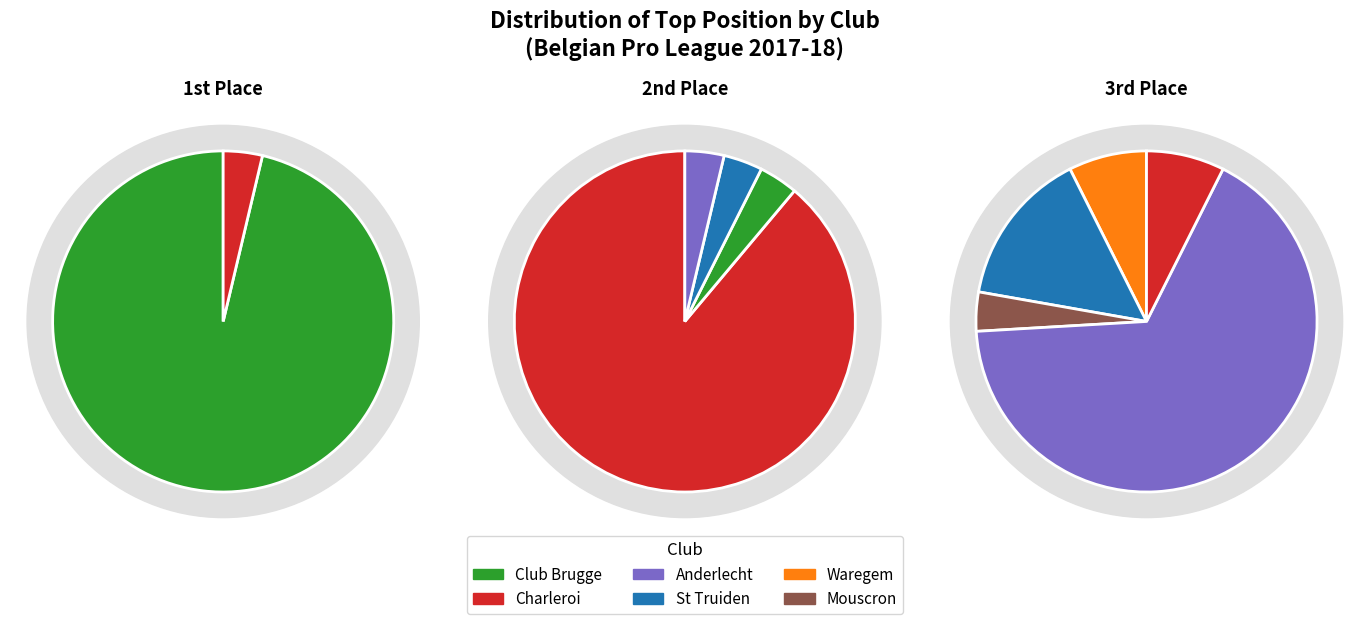

Is it true that Genk is 7% of the pie?

False